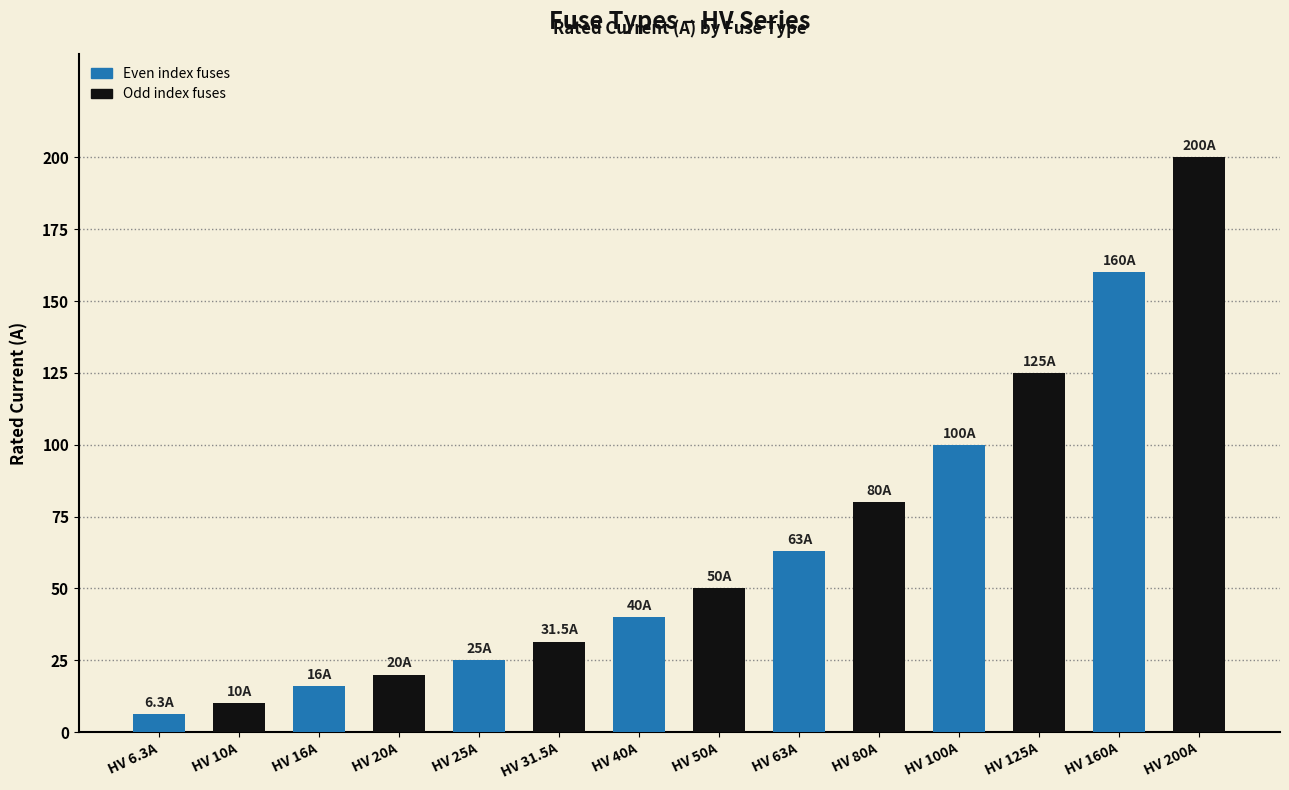

What is the difference between the maximum and minimum values?

193.7